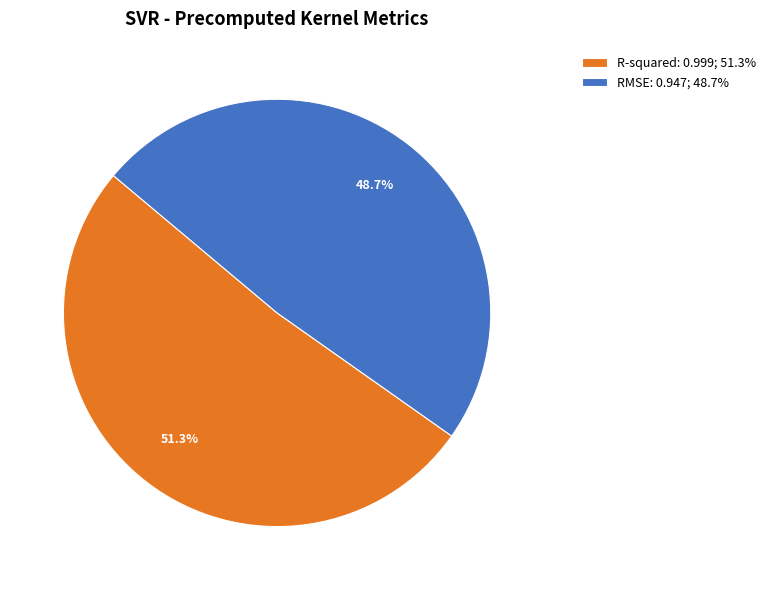

What is the largest slice in the pie chart?

R-squared